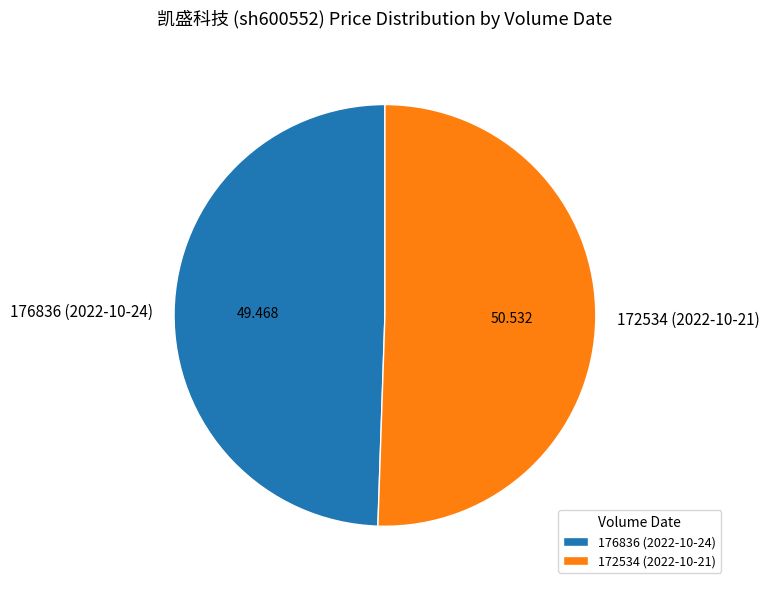

How many slices are in this pie chart?

2